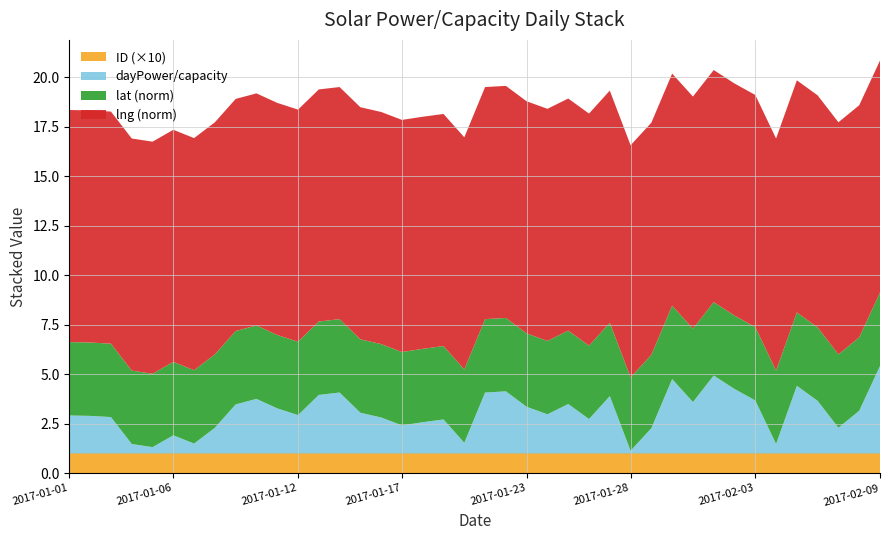

What is the minimum value for ID (×10)?

1.0